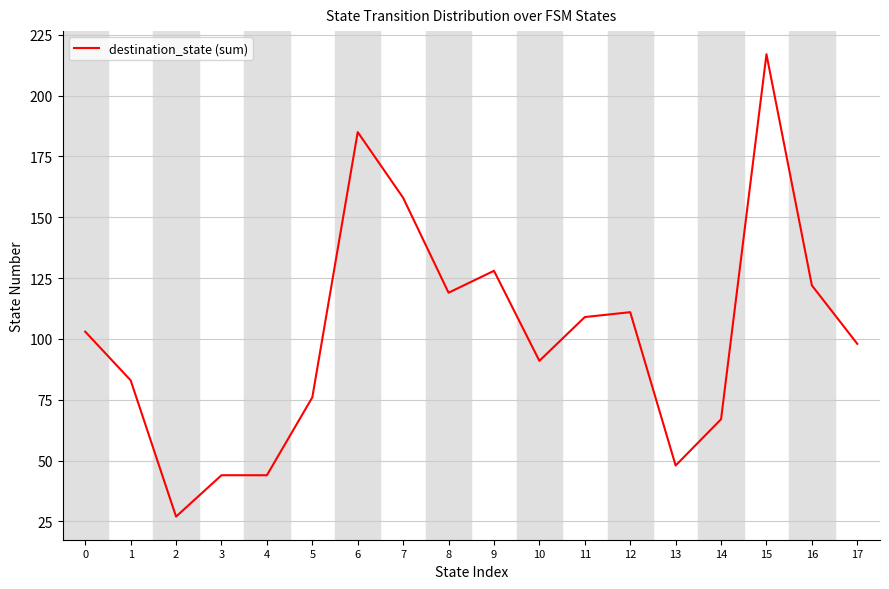

Which has a higher value, 9 or 7?

7